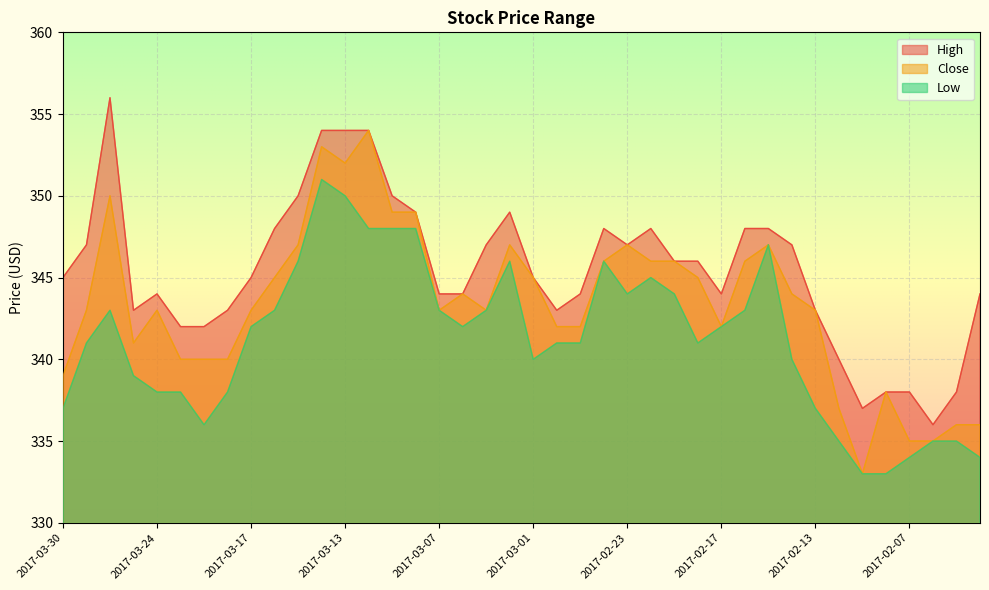

What is the label of the 32nd point from the right?

2017-03-17